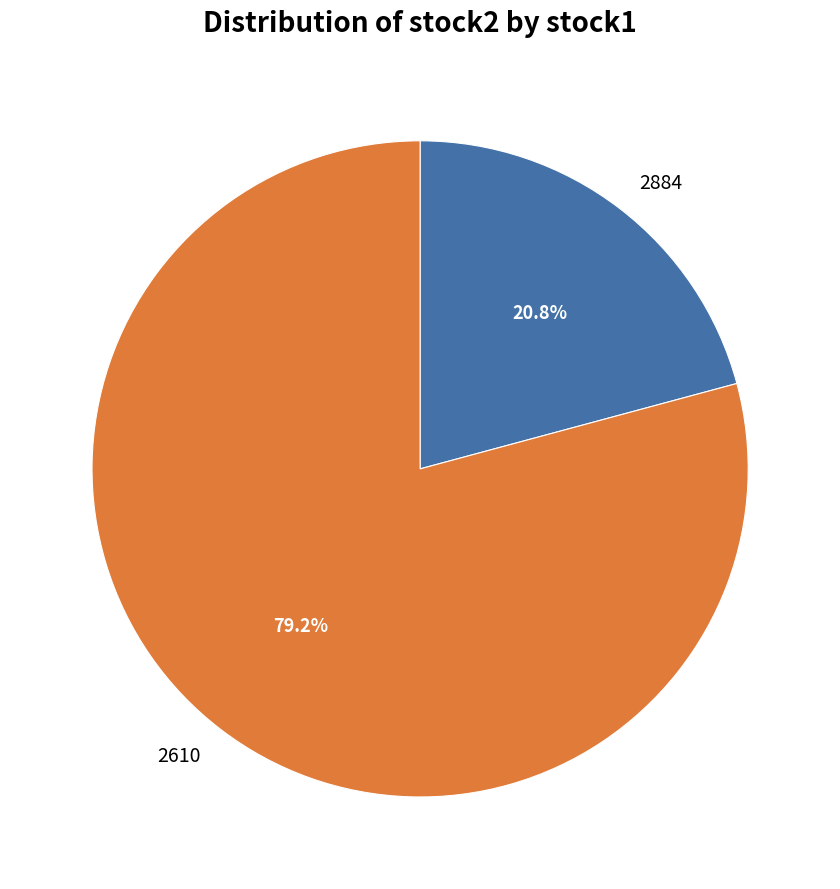

True or false: 2610 accounts for 79% of the total.

True